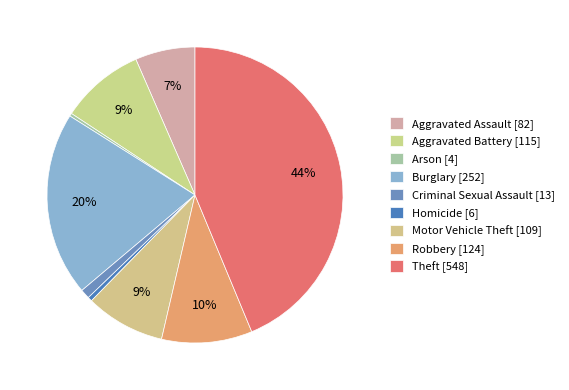

What percentage is NOT represented by Motor Vehicle Theft?

91.3%